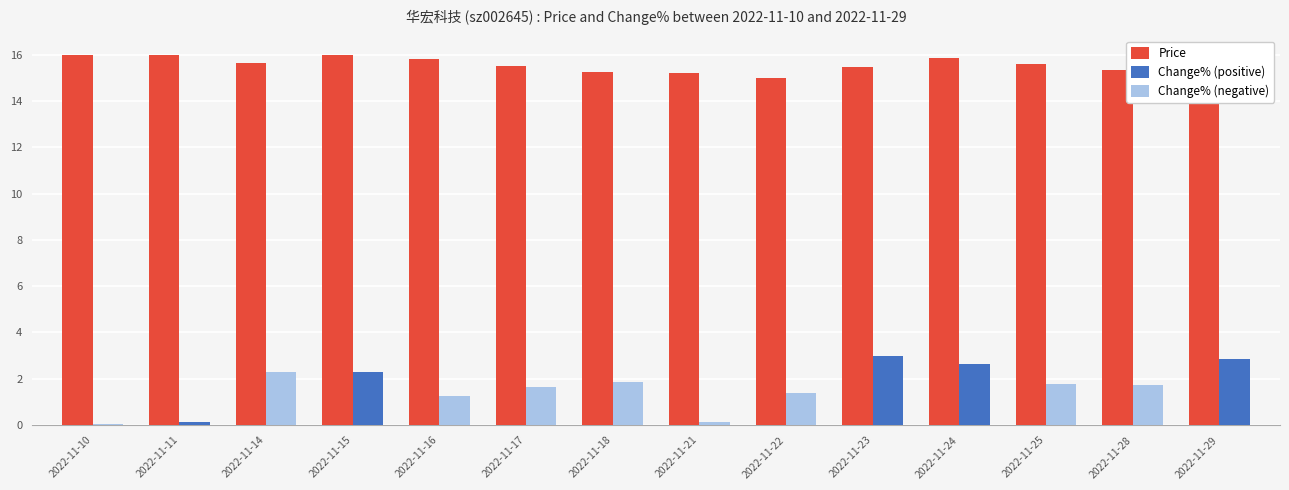

What is the sum of all Price values?

218.4